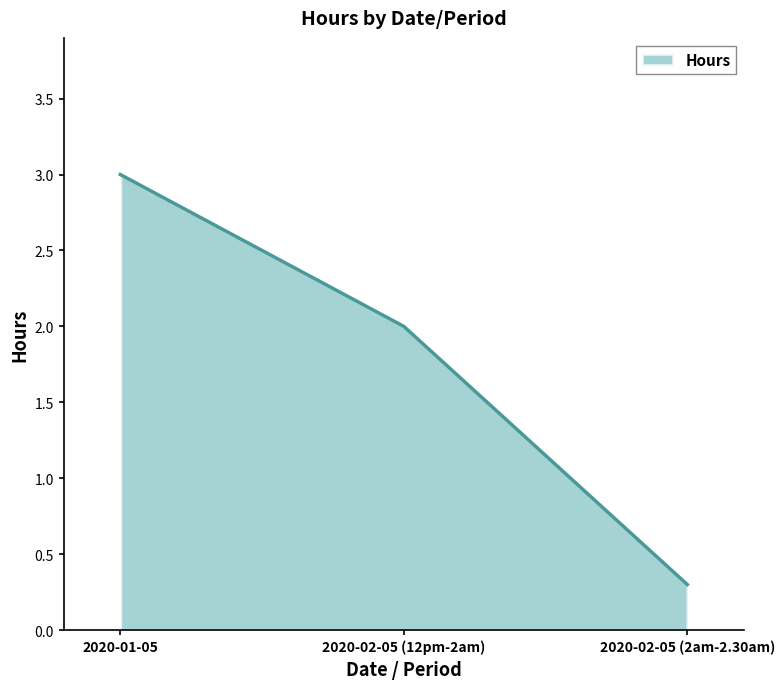

Between 2020-01-05 and 2020-02-05 (2am-2.30am), which is larger?

2020-01-05